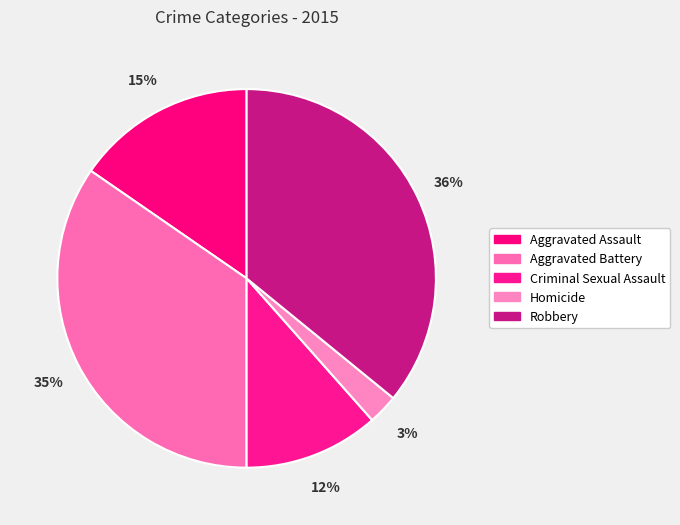

Which has a higher value, Aggravated Assault or Aggravated Battery?

Aggravated Battery